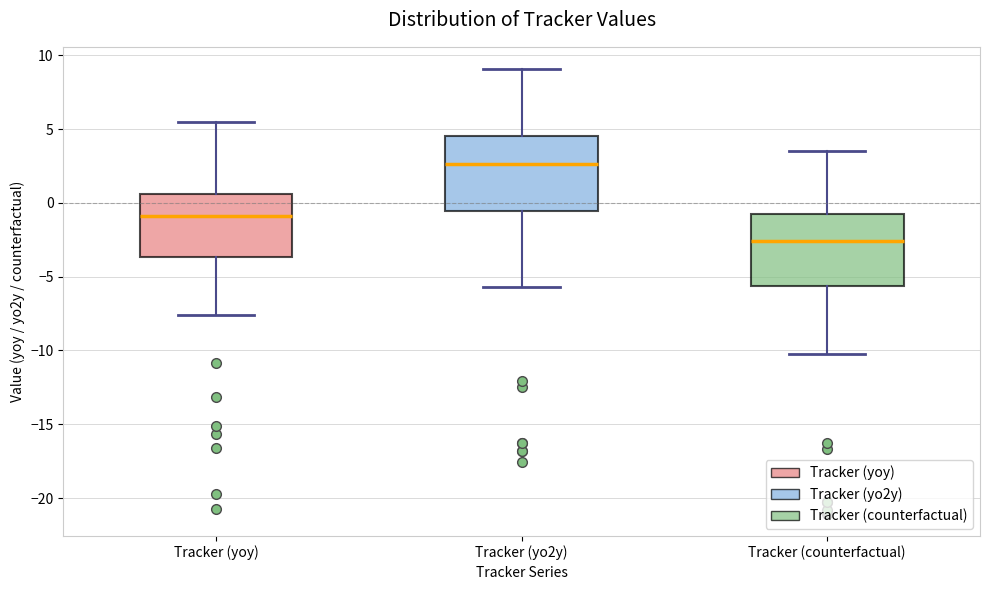

Reading left to right, read every box against the y-axis: the position of its median line, the range the box covers, and the ends of its whiskers. The values are not printed on the chart, so give them approximately, as read against the axis.

Tracker (yoy): median -1.0, box -3.5 to 0.5, whiskers -7.5 to 5.5
Tracker (yo2y): median 2.5, box -0.5 to 4.5, whiskers -5.5 to 9.0
Tracker (counterfactual): median -2.5, box -5.5 to -1.0, whiskers -10.0 to 3.5